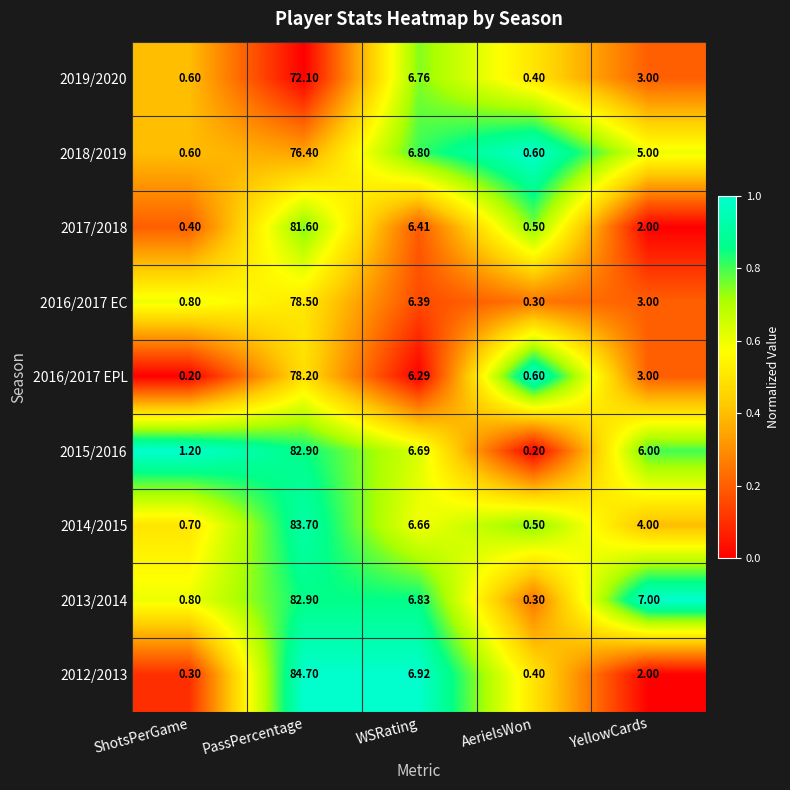

Count the number of categories in the chart.

5